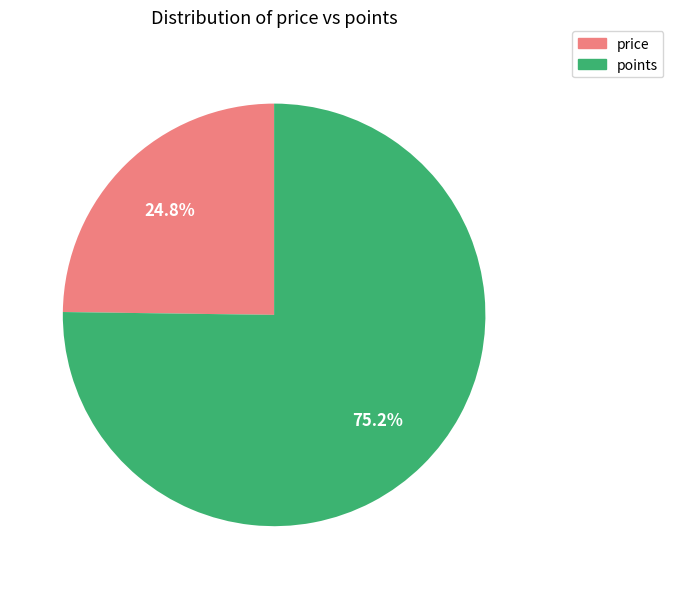

Which has a higher value, price or points?

points